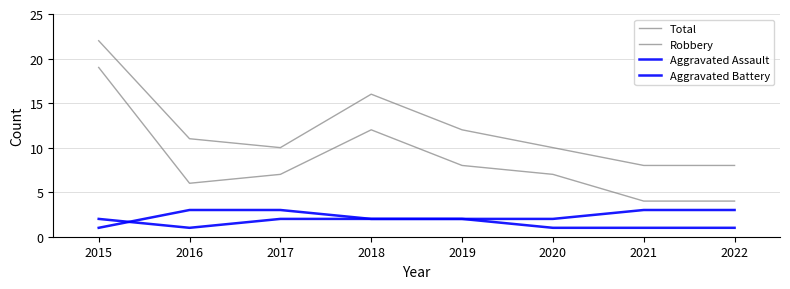

True or false: Total and Robbery cross at least once.

False